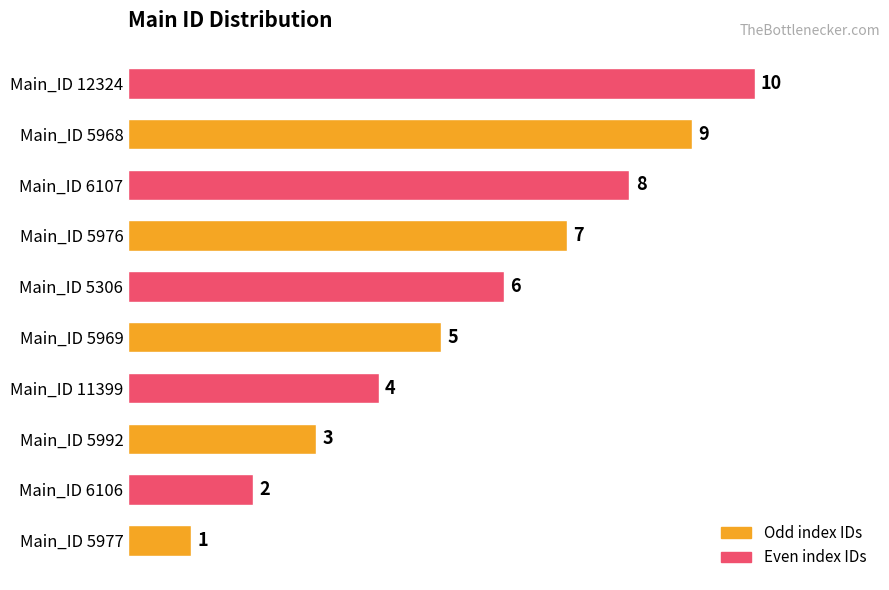

Rank the categories by value from lowest to highest.

Main_ID 5977, Main_ID 6106, Main_ID 5992, Main_ID 11399, Main_ID 5969, Main_ID 5306, Main_ID 5976, Main_ID 6107, Main_ID 5968, Main_ID 12324